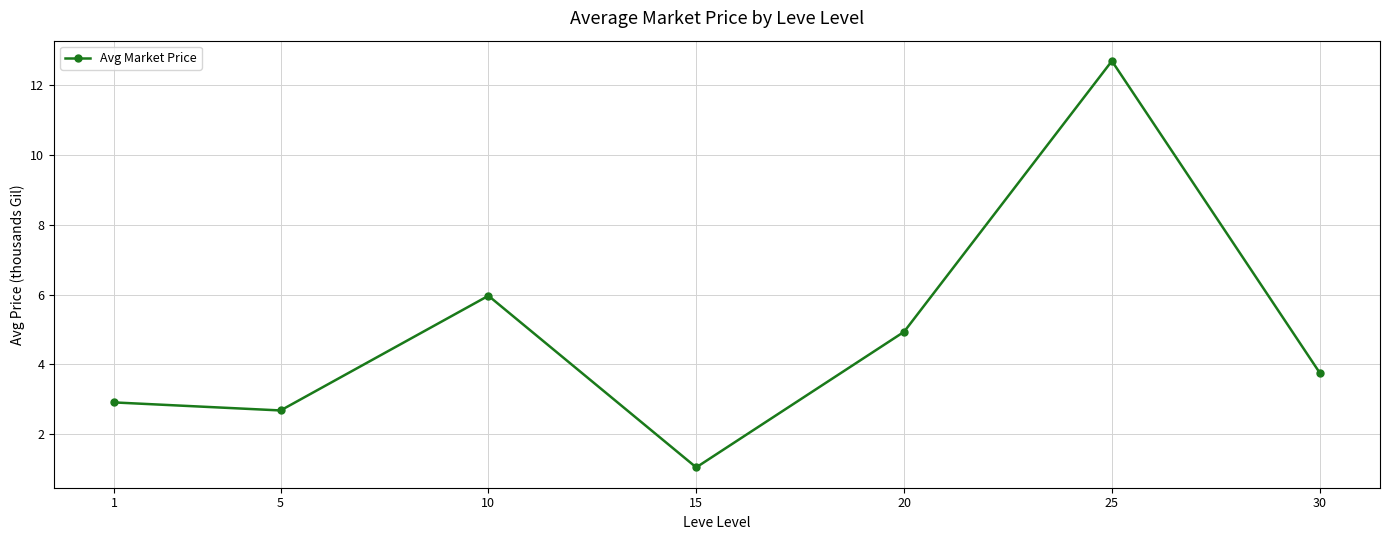

The value at 30 is 3.8. True or false?

True